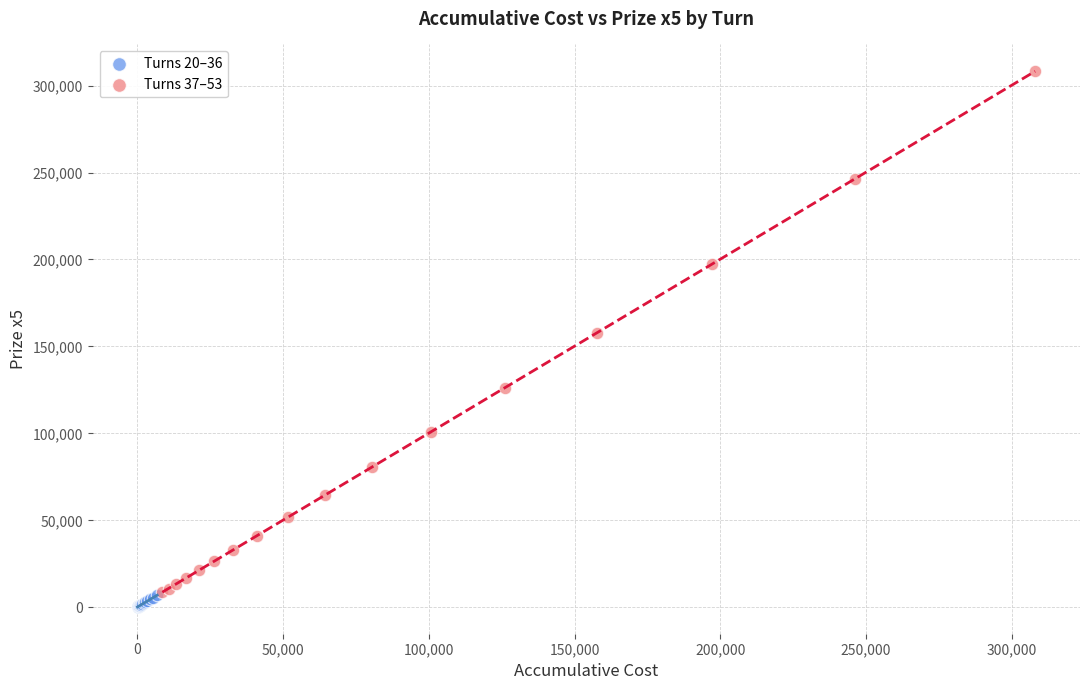

Which series contains the highest Y value?

Turns 37–53